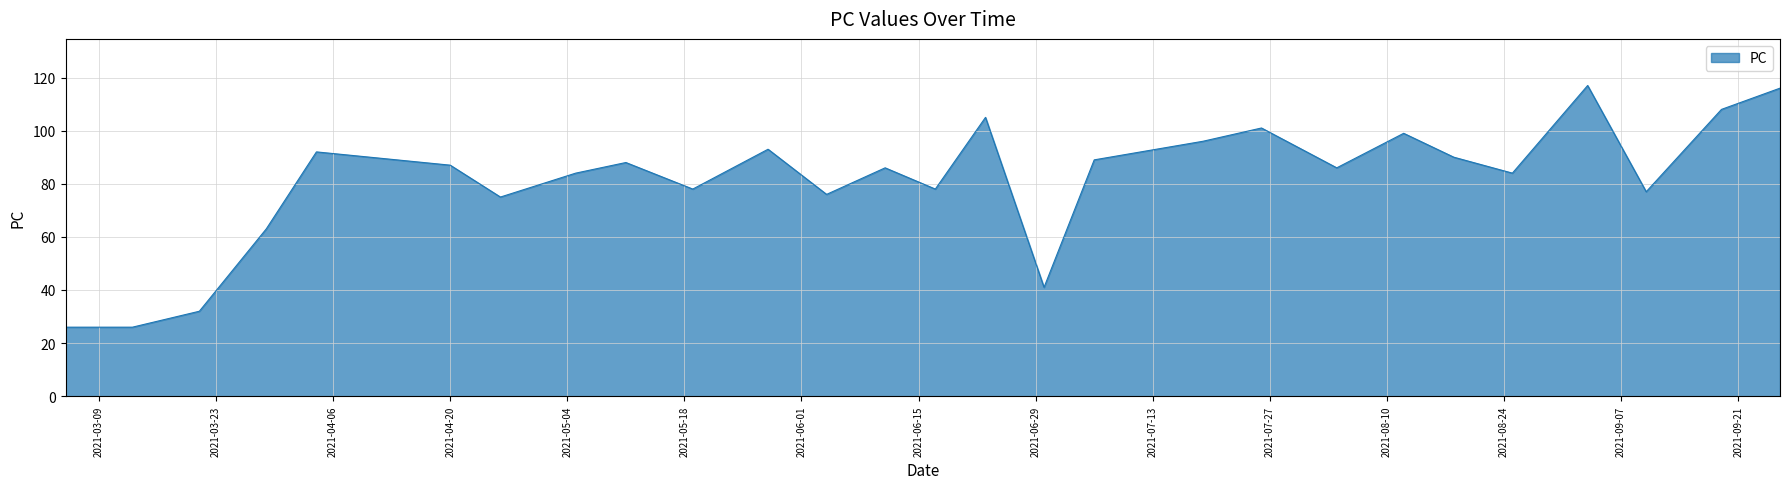

What is the maximum value shown in the chart?

117